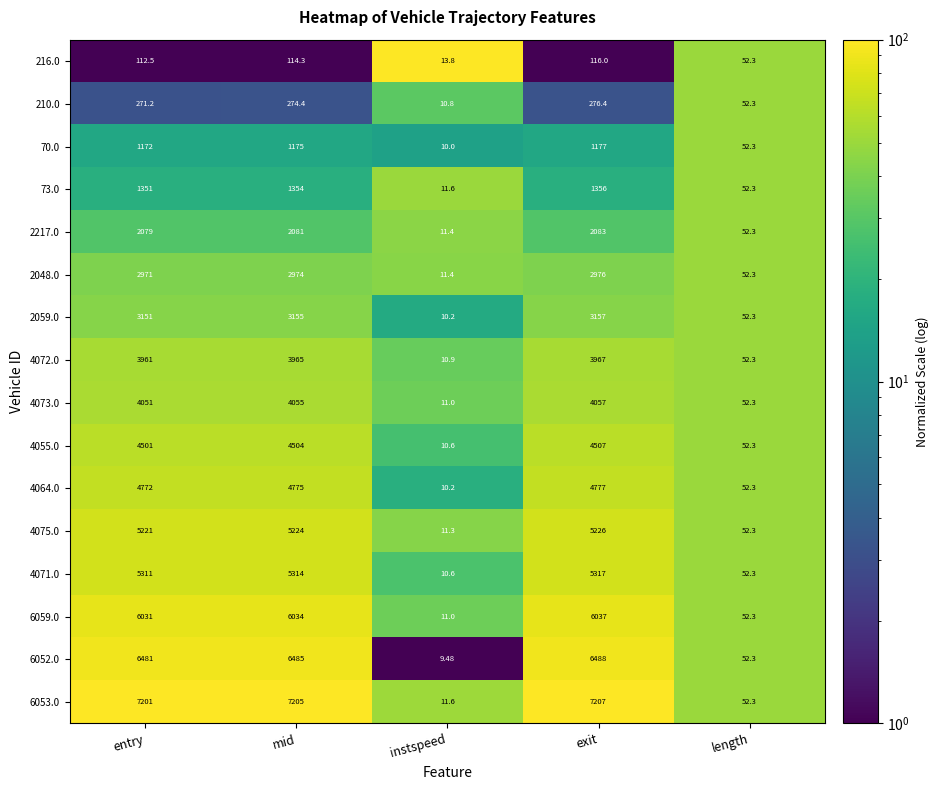

List the labels in order of 210.0 value, smallest first.

instspeed, length, entry, mid, exit